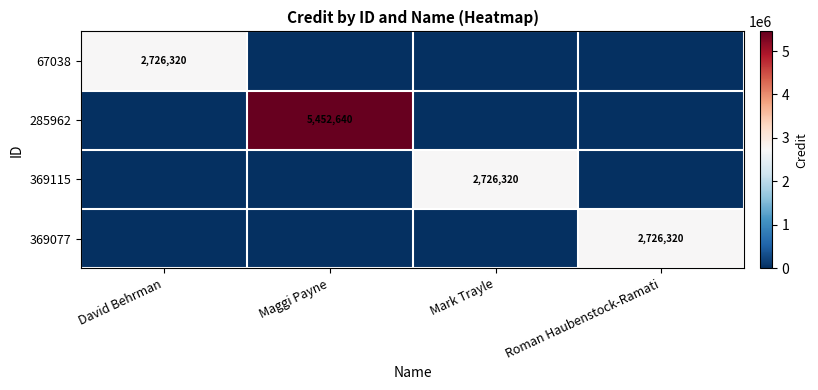

The 67038 series shows 4709213 at David Behrman. True or false?

False